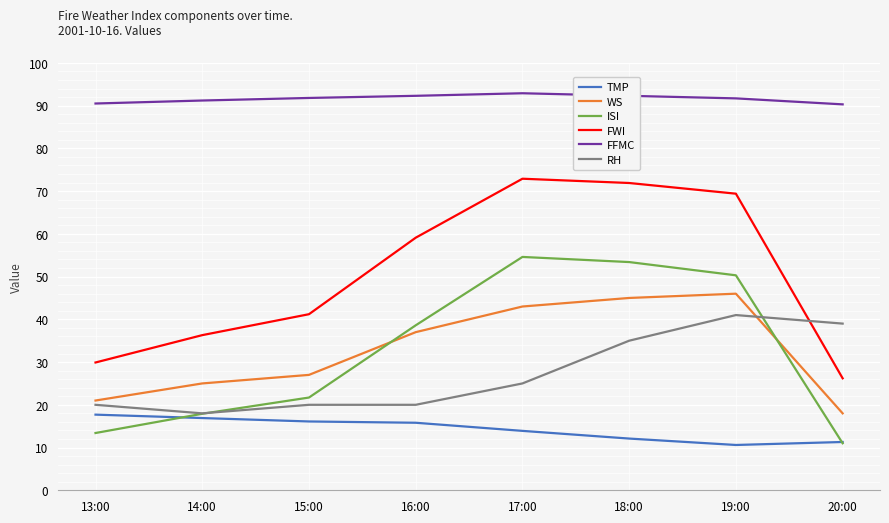

Which series has the largest total across all categories?

FFMC